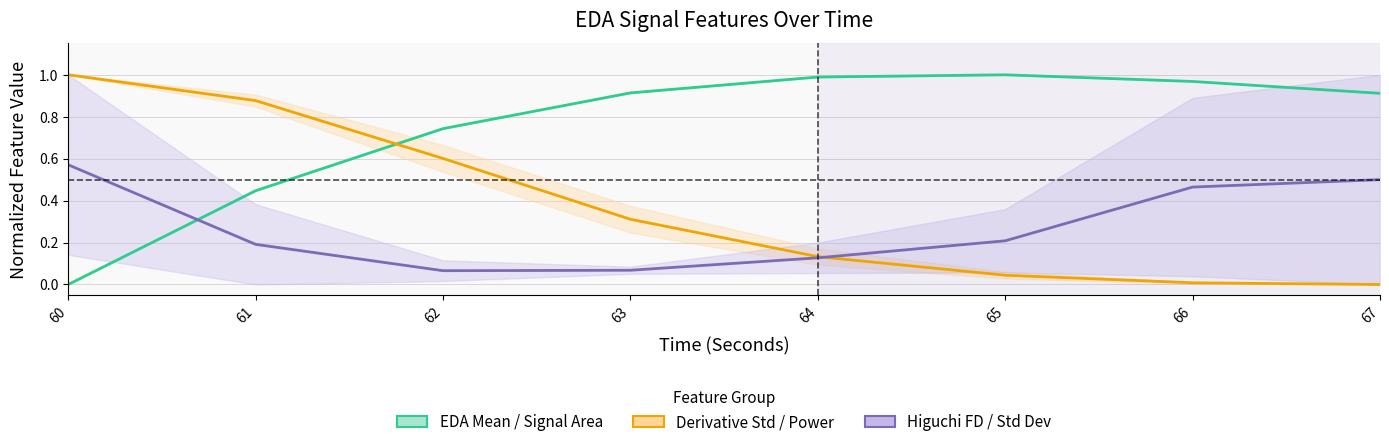

Count the number of data series in this chart.

3